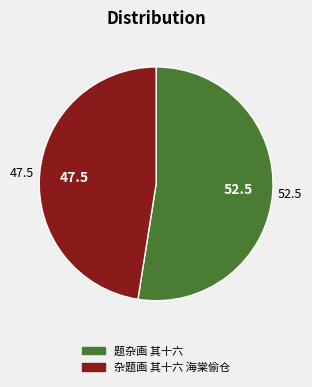

The 杂题画 其十六 海棠偷仓 slice represents 58% of the pie. True or false?

False